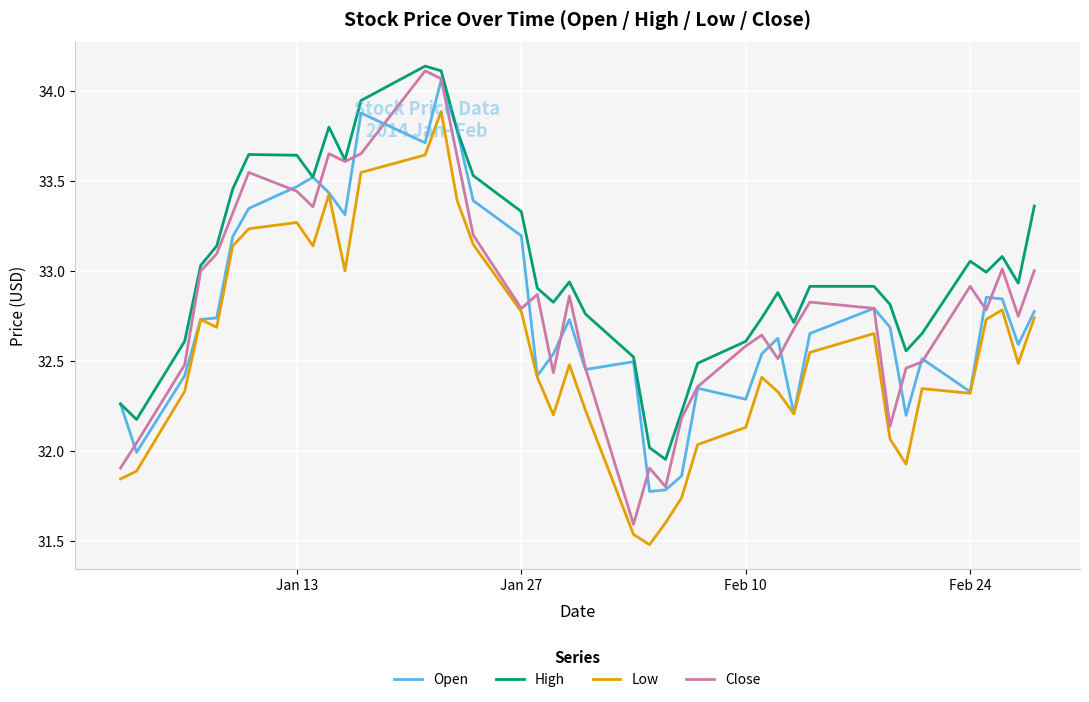

True or false: High and Low cross at least once.

False